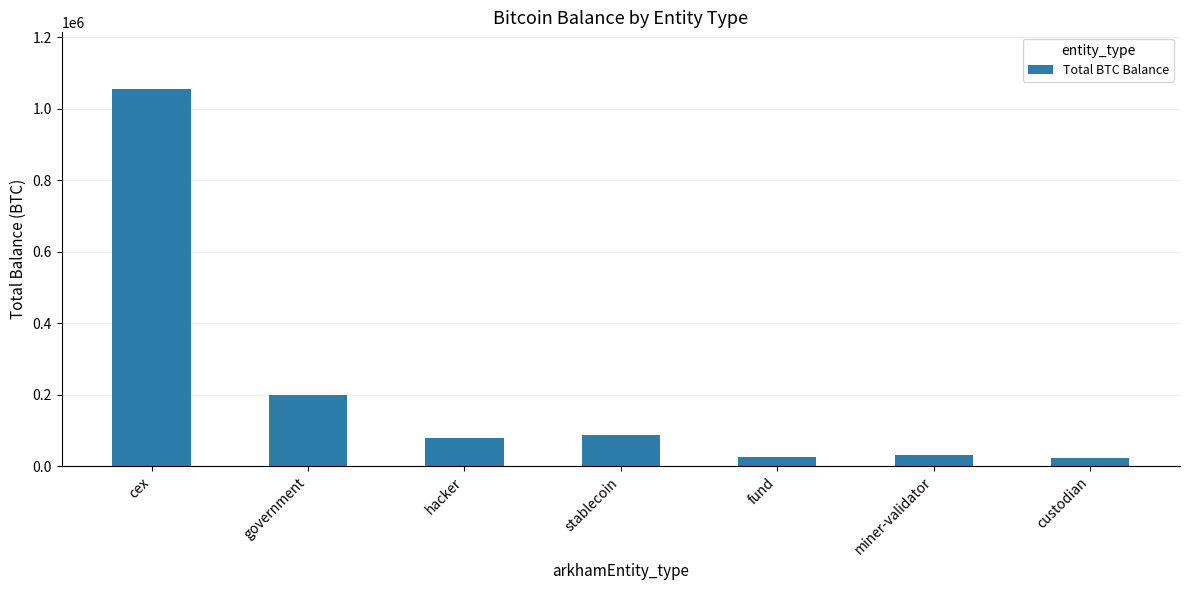

What is the ratio of the value at hacker to the value at custodian?

3.4